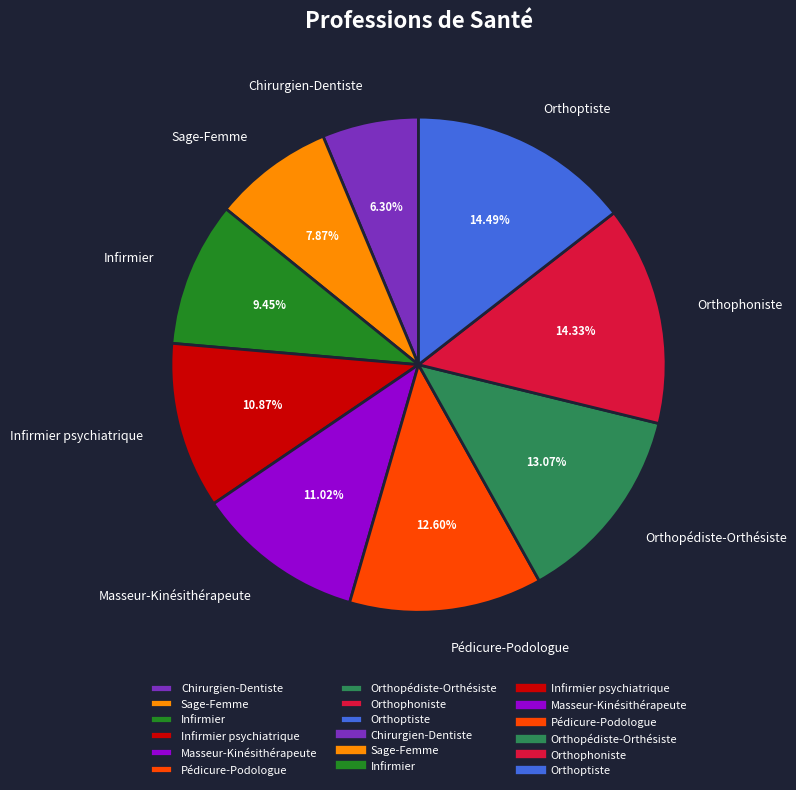

To the nearest percent, what is the difference between the Chirurgien-Dentiste and Orthophoniste slice percentages?

8%